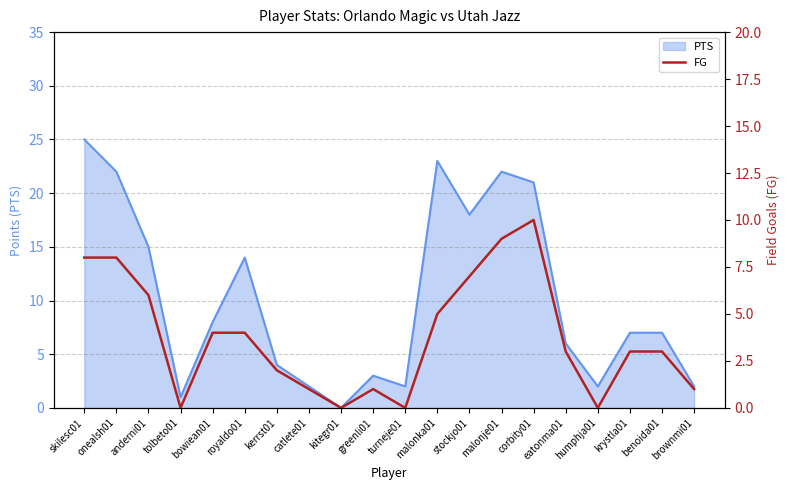

Is it true that PTS equals 5 at bowiean01?

False